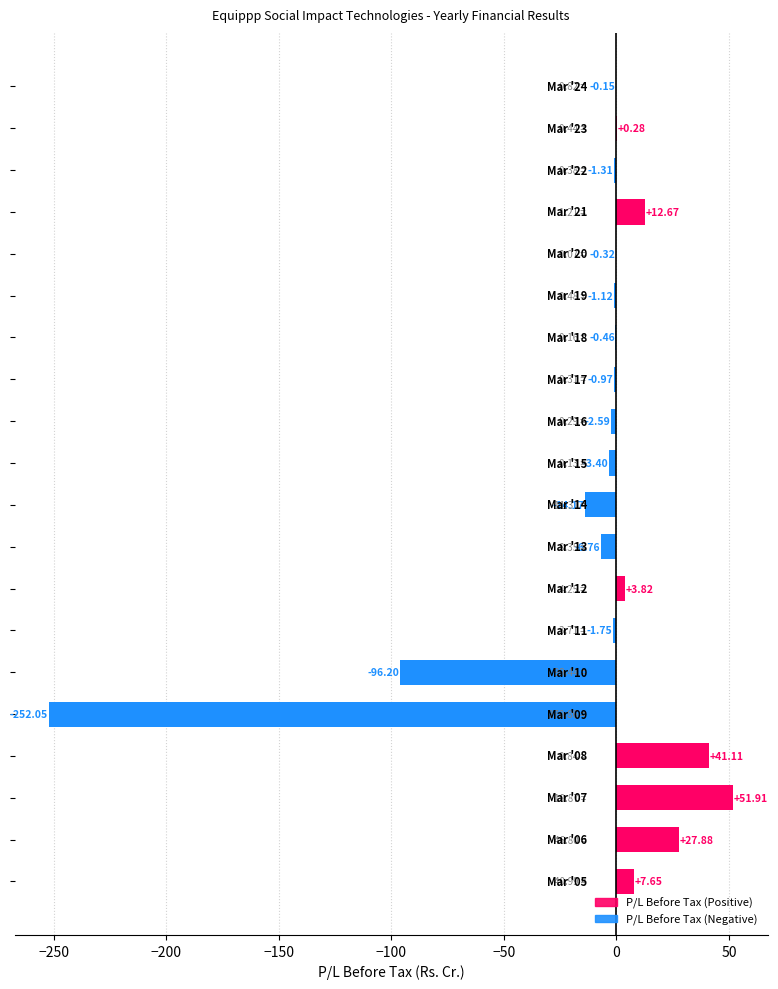

Are the bars horizontal?

Yes